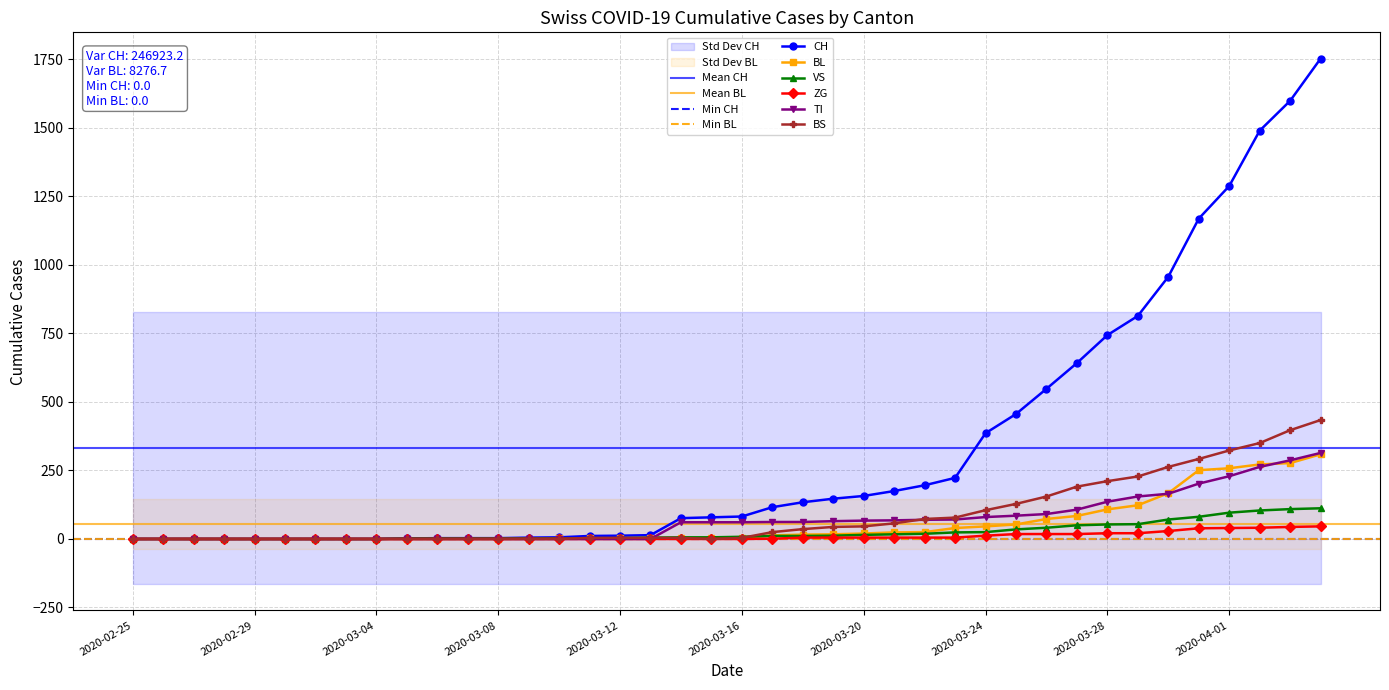

What are all the series names shown in the legend?

CH, BL, VS, ZG, TI, BS